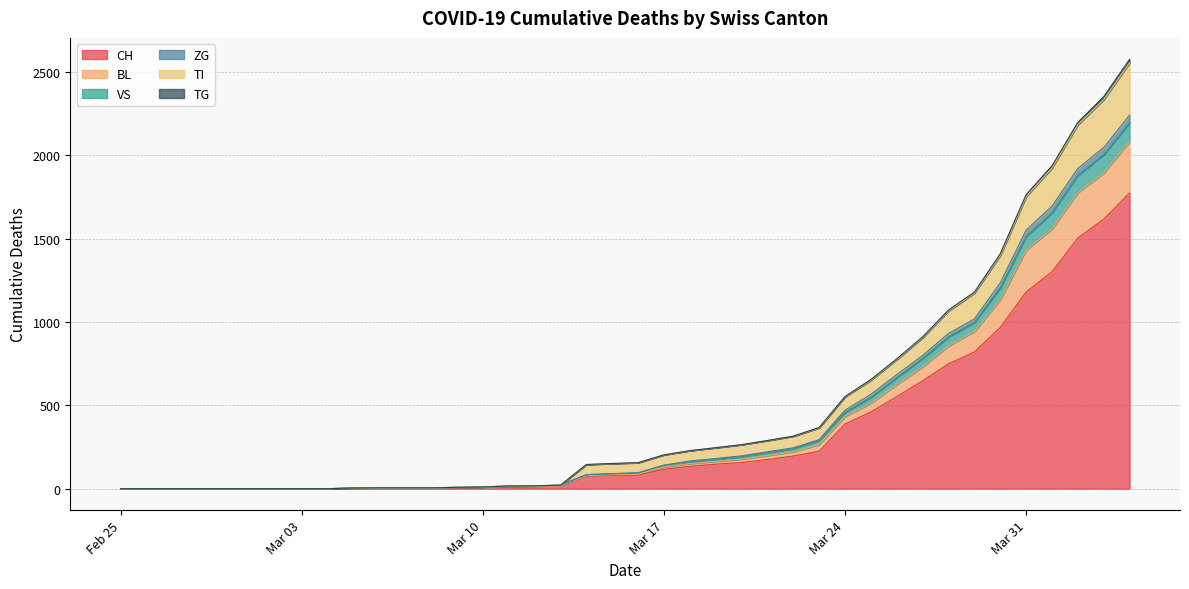

How many values in the BL series are below 87?

20